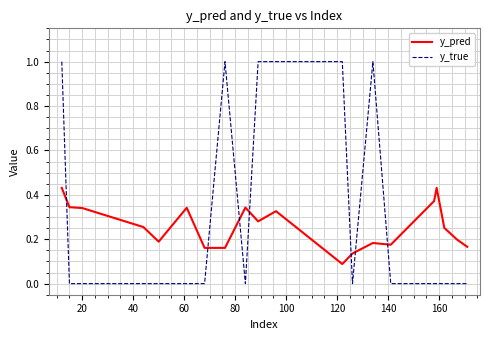

Rank the series by their maximum value, from highest to lowest.

y_true, y_pred